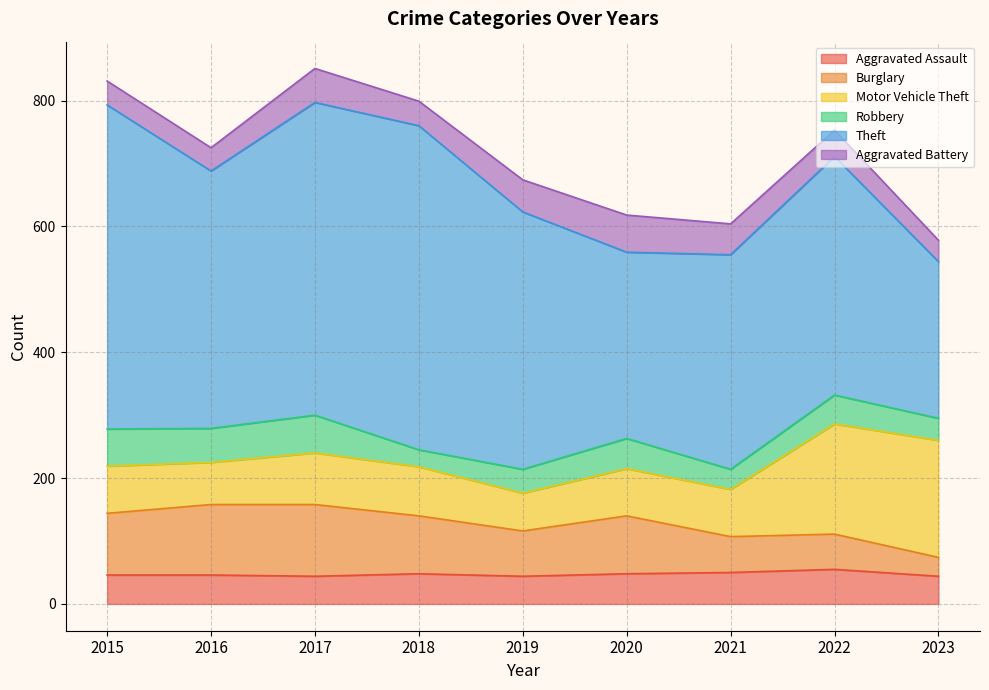

Between 2020 and 2016, which is larger?

2020